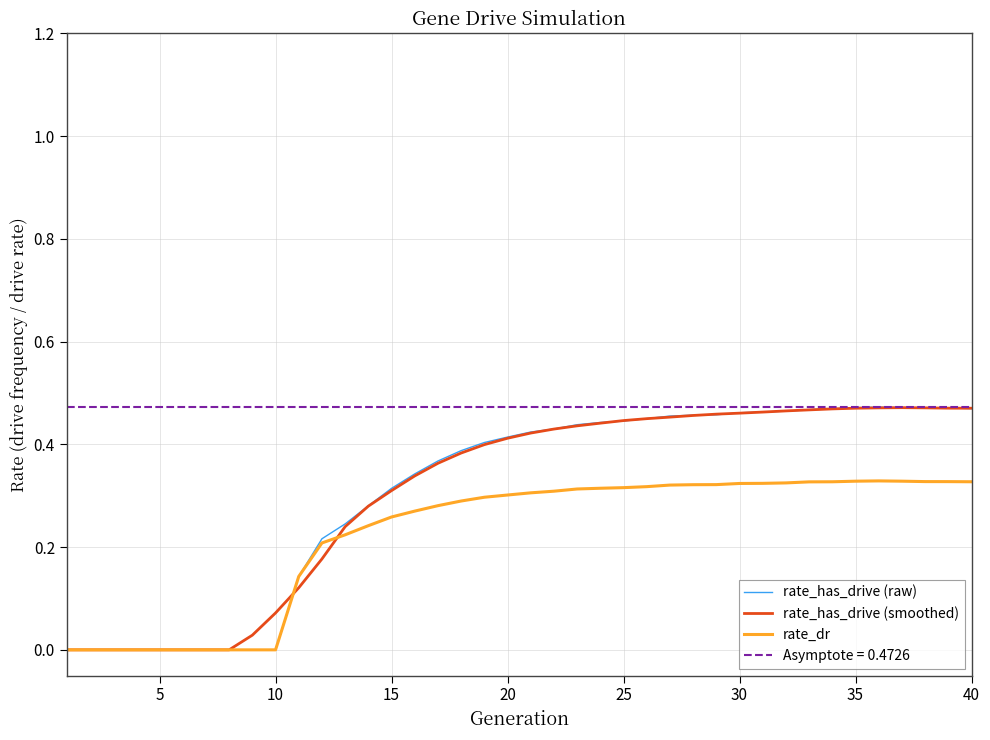

Which category has the highest value across all series?

35